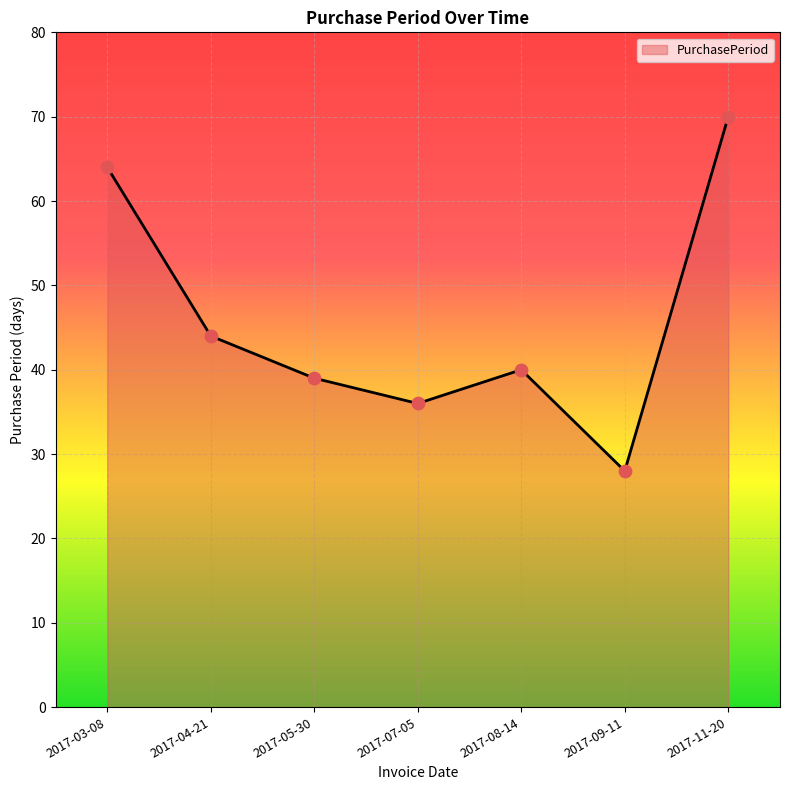

What is the change in value from 2017-07-05 to 2017-08-14?

+4